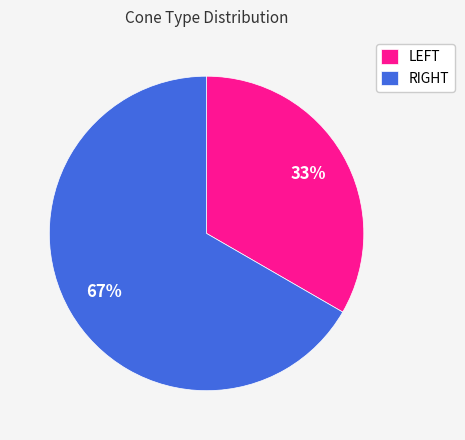

Which slice represents more than half of the pie?

RIGHT